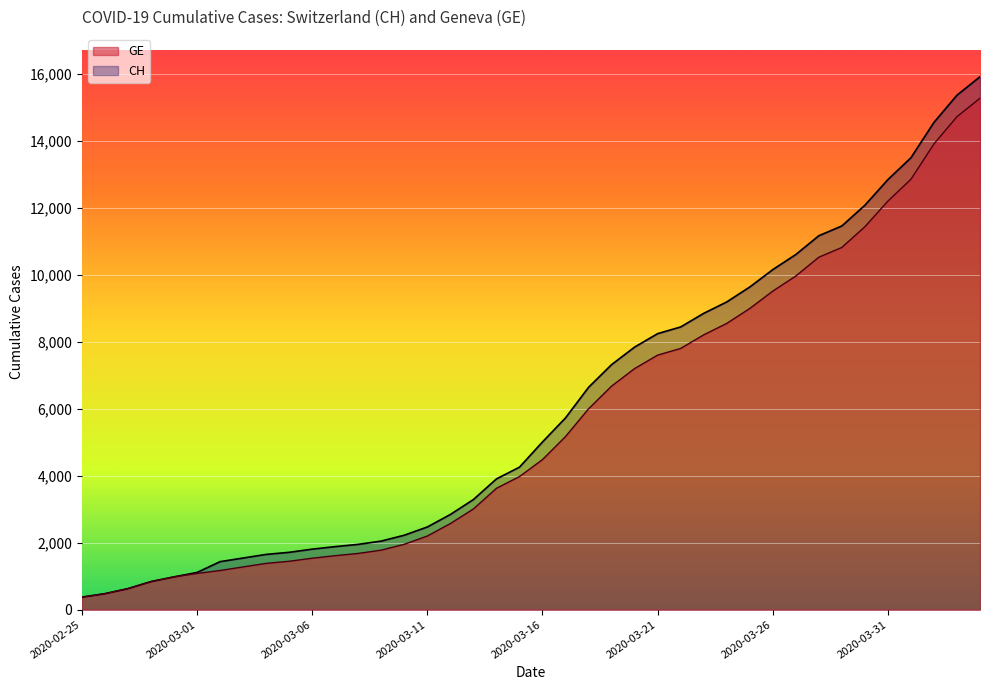

How many data points in CH are above 5012?

19